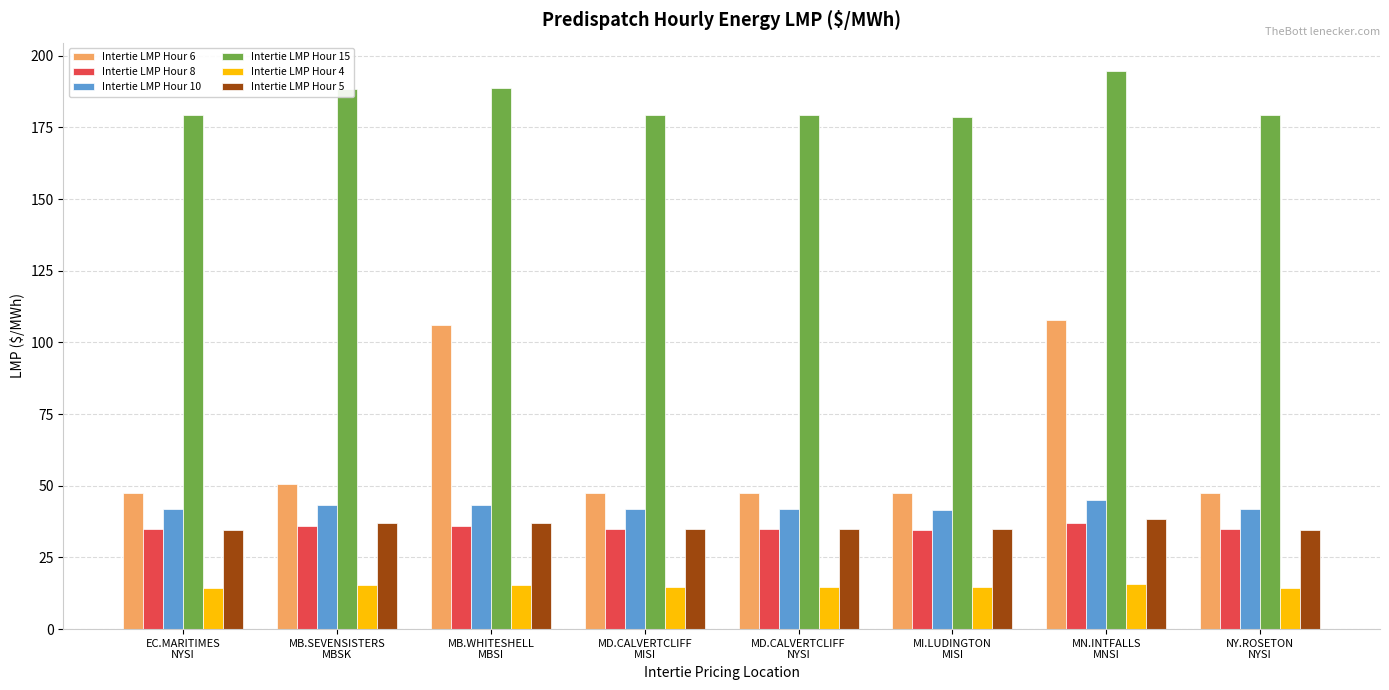

What is the average value of the Intertie LMP Hour 10 series?

42.5